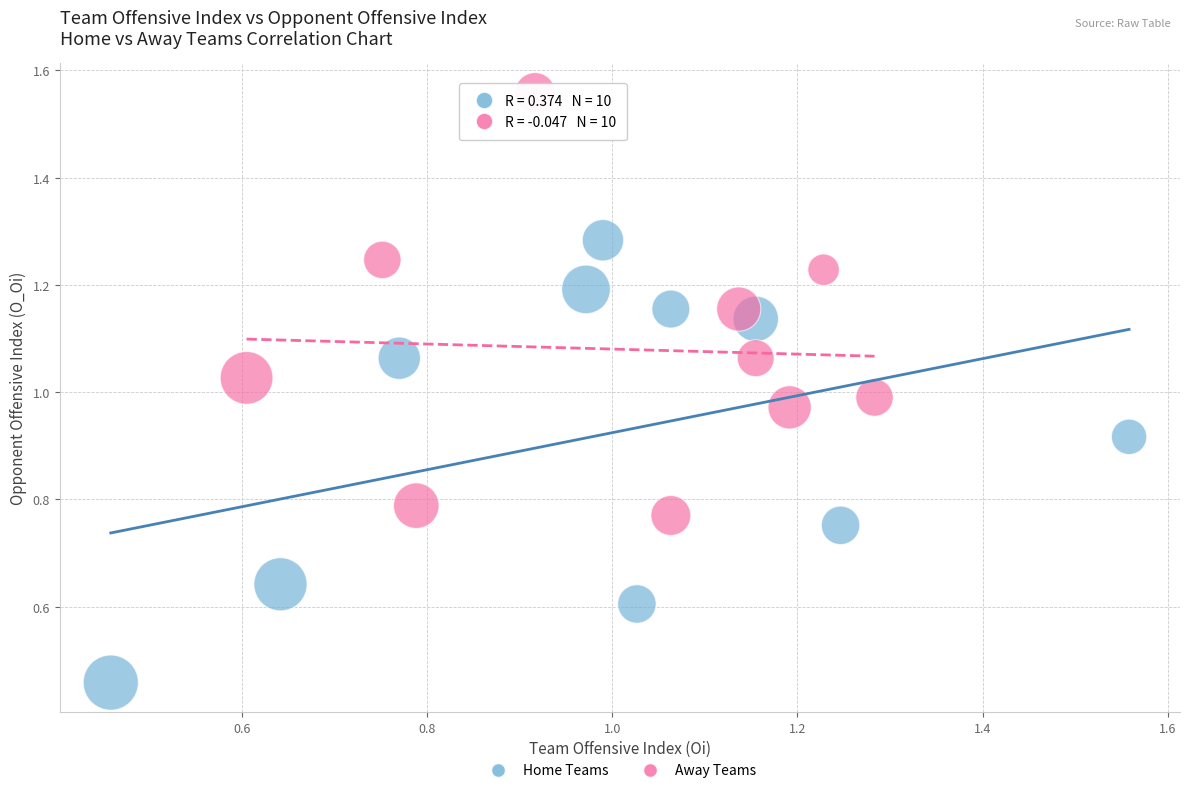

What are all the series names shown in the legend?

Home Teams, Away Teams